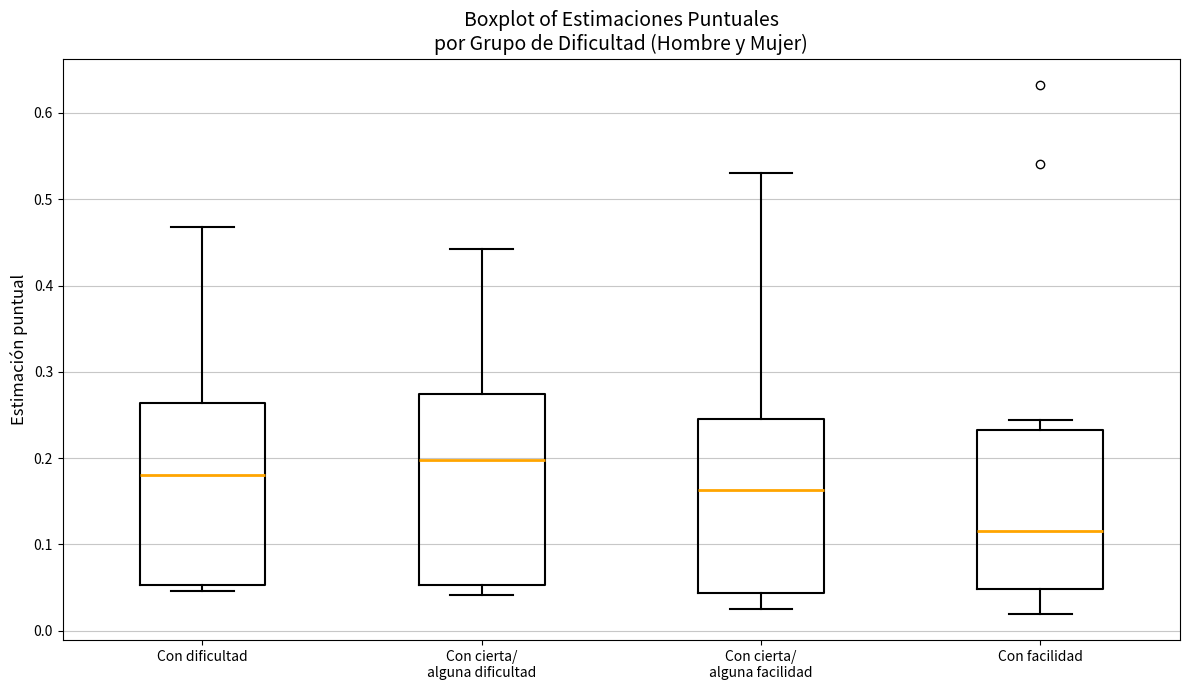

Where does the median line of the box for Con cierta/ alguna facilidad sit on the y-axis? The values are not printed on the chart, so give them approximately, as read against the axis.

0.16